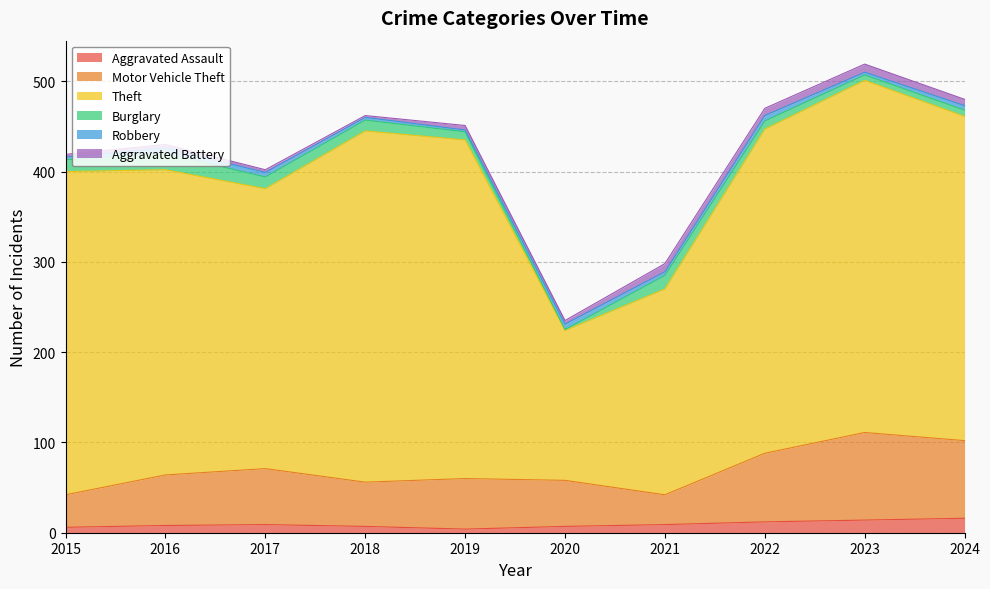

Reading right to left, list all the values displayed in this chart.

Aggravated Assault: 2024=16	2023=14	2022=12	2021=9	2020=7	2019=4	2018=7	2017=9	2016=8	2015=6
Motor Vehicle Theft: 2024=86	2023=97	2022=76	2021=33	2020=51	2019=56	2018=49	2017=62	2016=56	2015=36
Theft: 2024=359	2023=390	2022=359	2021=228	2020=166	2019=375	2018=389	2017=310	2016=338	2015=358
Burglary: 2024=7	2023=6	2022=9	2021=15	2020=1	2019=9	2018=12	2017=13	2016=18	2015=13
Robbery: 2024=5	2023=3	2022=6	2021=4	2020=6	2019=2	2018=3	2017=5	2016=6	2015=3
Aggravated Battery: 2024=7	2023=9	2022=8	2021=9	2020=4	2019=5	2018=2	2017=3	2016=4	2015=3